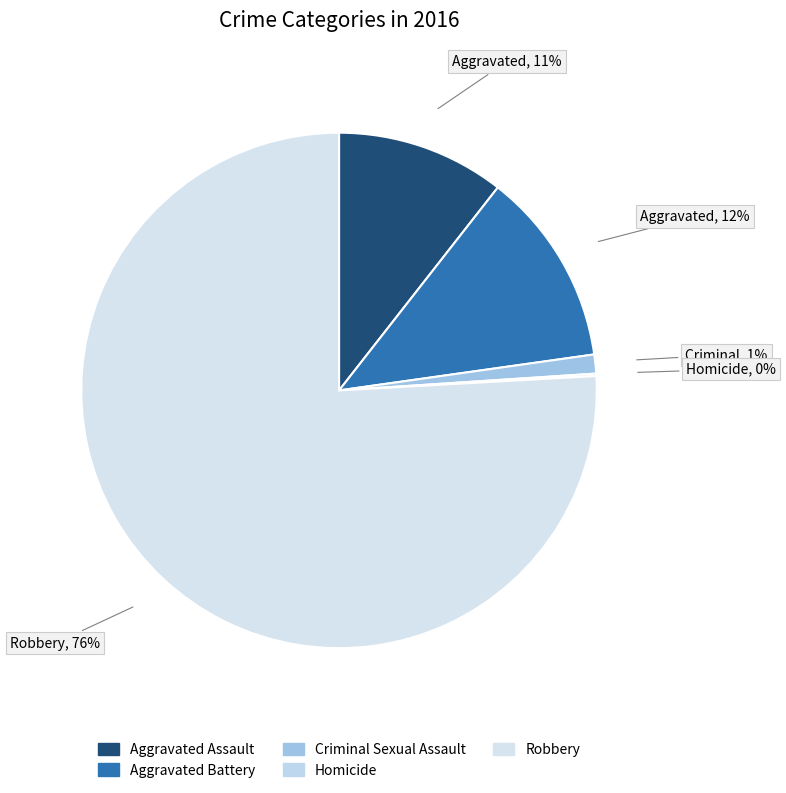

Rank the categories by value from highest to lowest.

Robbery, Aggravated Battery, Aggravated Assault, Criminal Sexual Assault, Homicide